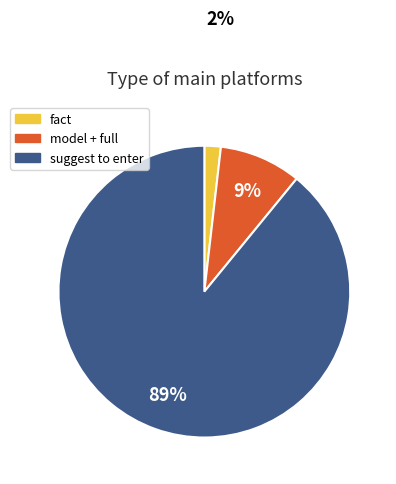

How many segments does this pie chart have?

3